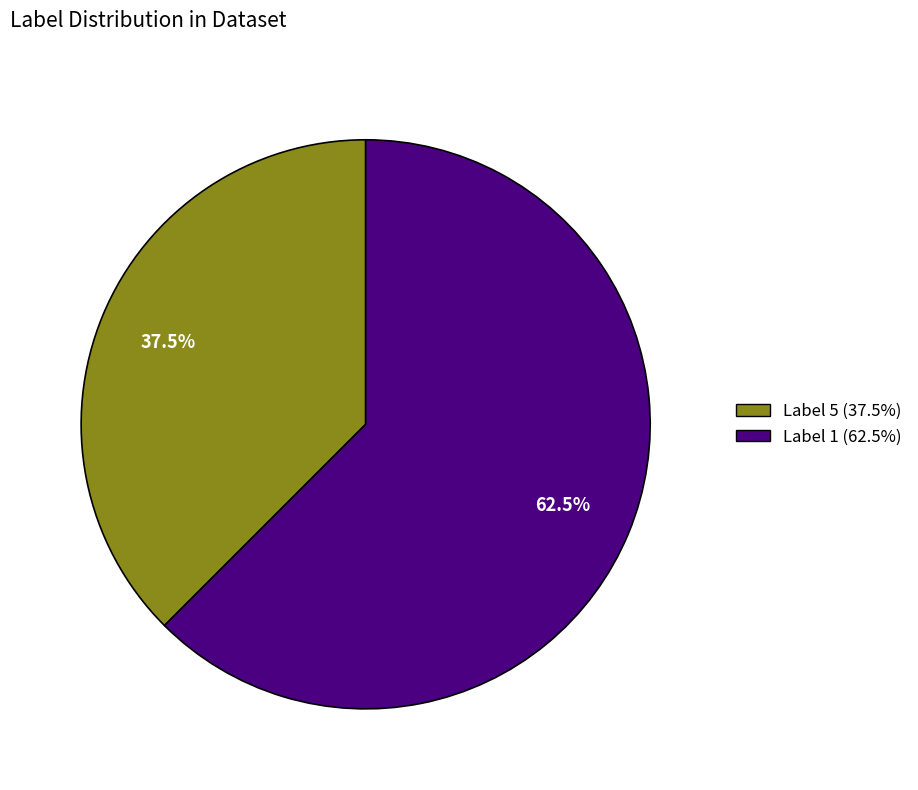

Count the number of slices in the pie.

2